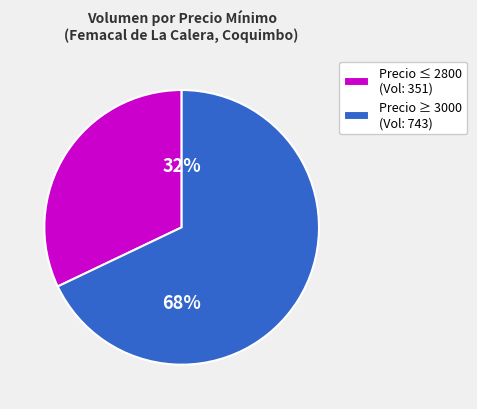

Rank the categories by value from highest to lowest.

Precio ≥ 3000 (Vol: 743), Precio ≤ 2800 (Vol: 351)